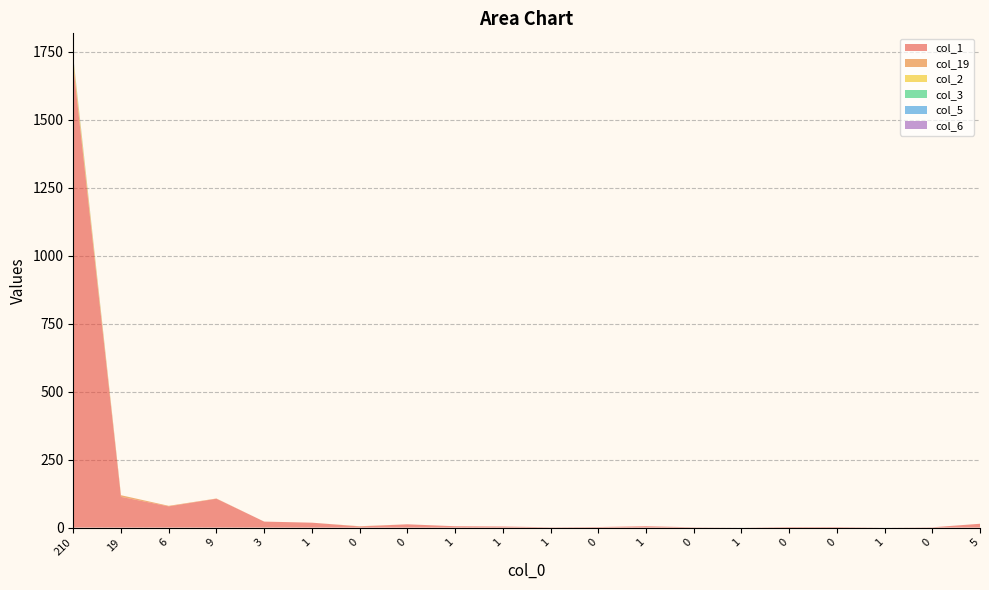

Reading left to right, what are all the values shown in this chart?

col_1: 210=1697	19=113	6=78	9=106	3=22	1=18	0=4	0=12	1=5	1=4	1=1	0=2	1=5	0=1	1=0	0=2	0=2	1=0	0=1	5=14
col_19: 210=15	19=6	6=2	9=1	3=0	1=0	0=1	0=0	1=0	1=0	1=0	0=0	1=0	0=0	1=0	0=0	0=0	1=0	0=0	5=0
col_2: 210=13	19=0	6=0	9=0	3=0	1=0	0=0	0=0	1=0	1=0	1=0	0=0	1=0	0=0	1=0	0=0	0=0	1=0	0=0	5=0
col_3: 210=2	19=0	6=0	9=0	3=0	1=0	0=0	0=0	1=0	1=0	1=0	0=0	1=0	0=0	1=0	0=0	0=0	1=0	0=0	5=0
col_5: 210=2	19=0	6=0	9=0	3=0	1=0	0=0	0=0	1=0	1=0	1=0	0=0	1=0	0=0	1=0	0=0	0=0	1=0	0=0	5=0
col_6: 210=2	19=0	6=0	9=0	3=0	1=0	0=0	0=0	1=0	1=0	1=0	0=0	1=0	0=0	1=0	0=0	0=0	1=0	0=0	5=0